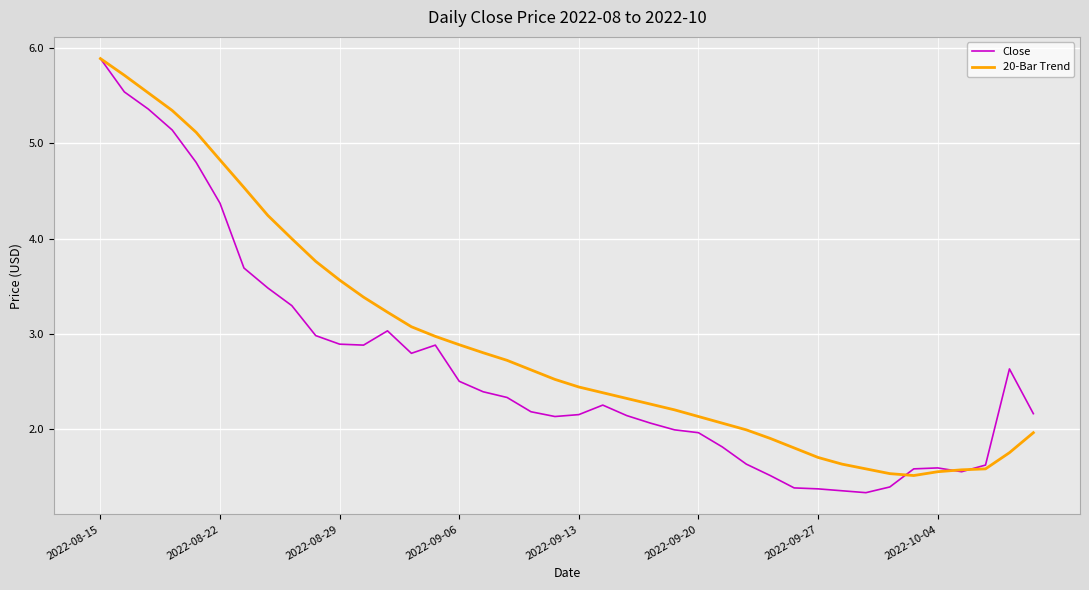

List the series in order of their overall mean, highest first.

20-Bar Trend, Close